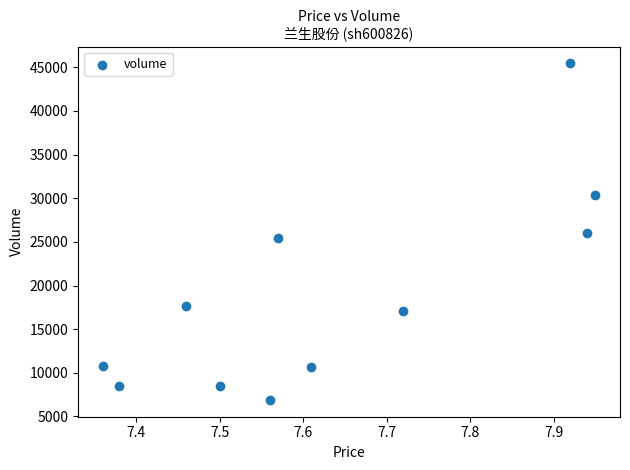

What is the range of Y values (max minus min)?

38554